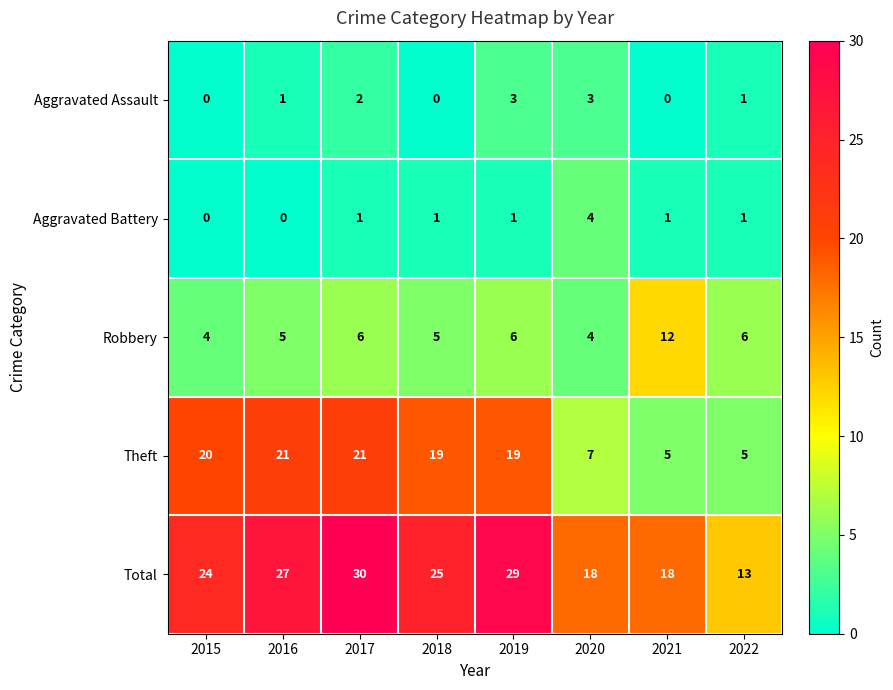

What is the difference between the maximum and second lowest values in the Robbery series?

8